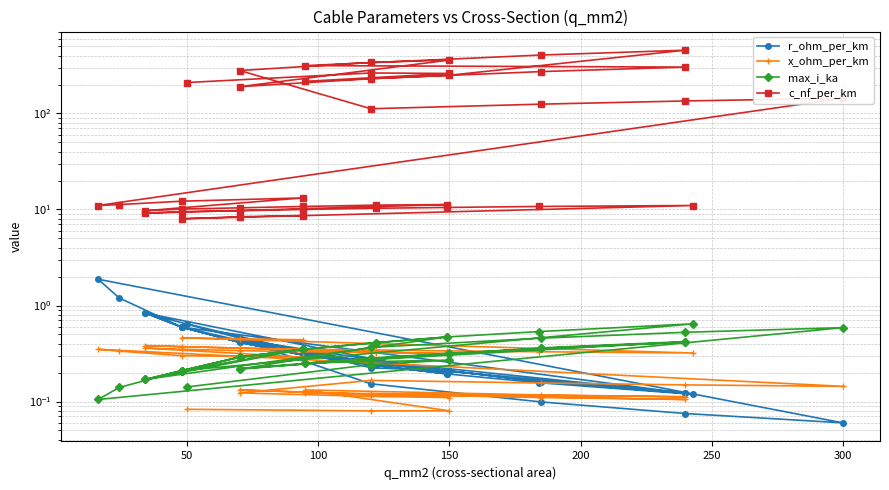

How many data points does each series have?

40